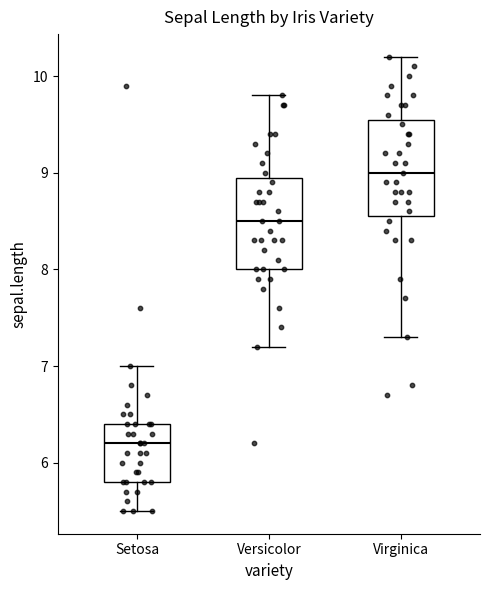

Which box has the highest median line?

Virginica